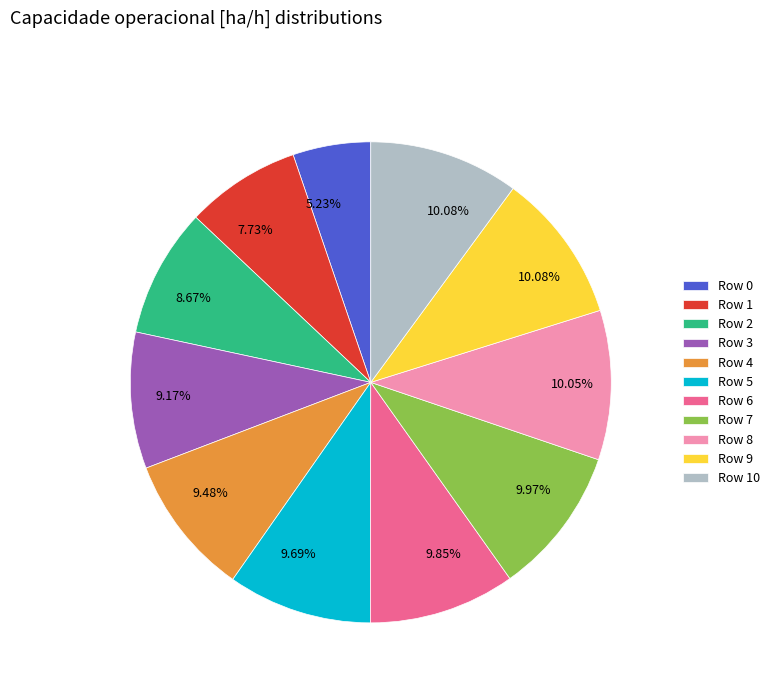

Between Row 9 and Row 1, which is larger?

Row 9